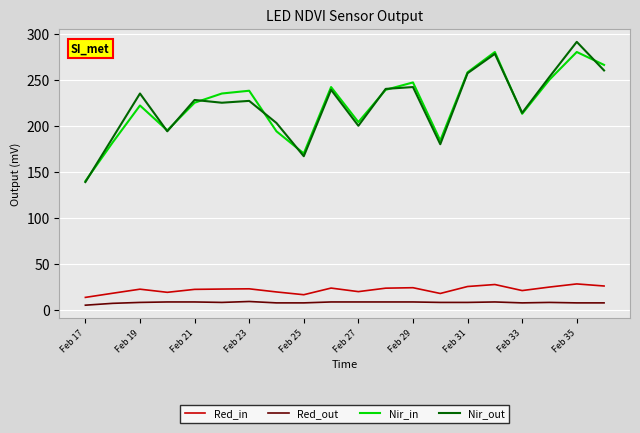

True or false: Nir_out and Red_out intersect in this chart.

False